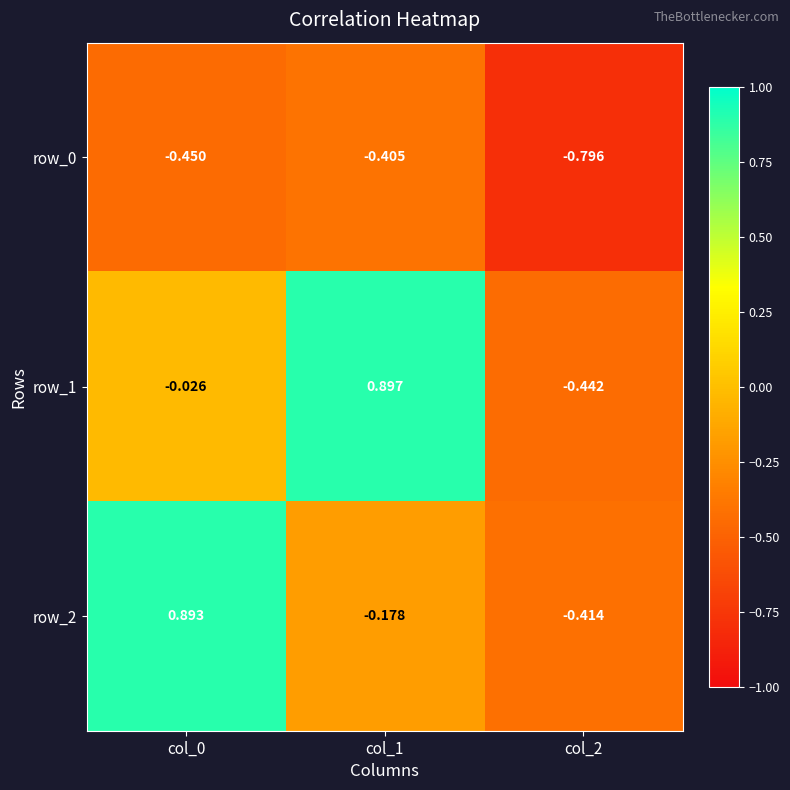

What is the spread (max minus min) of values at col_0?

1.3